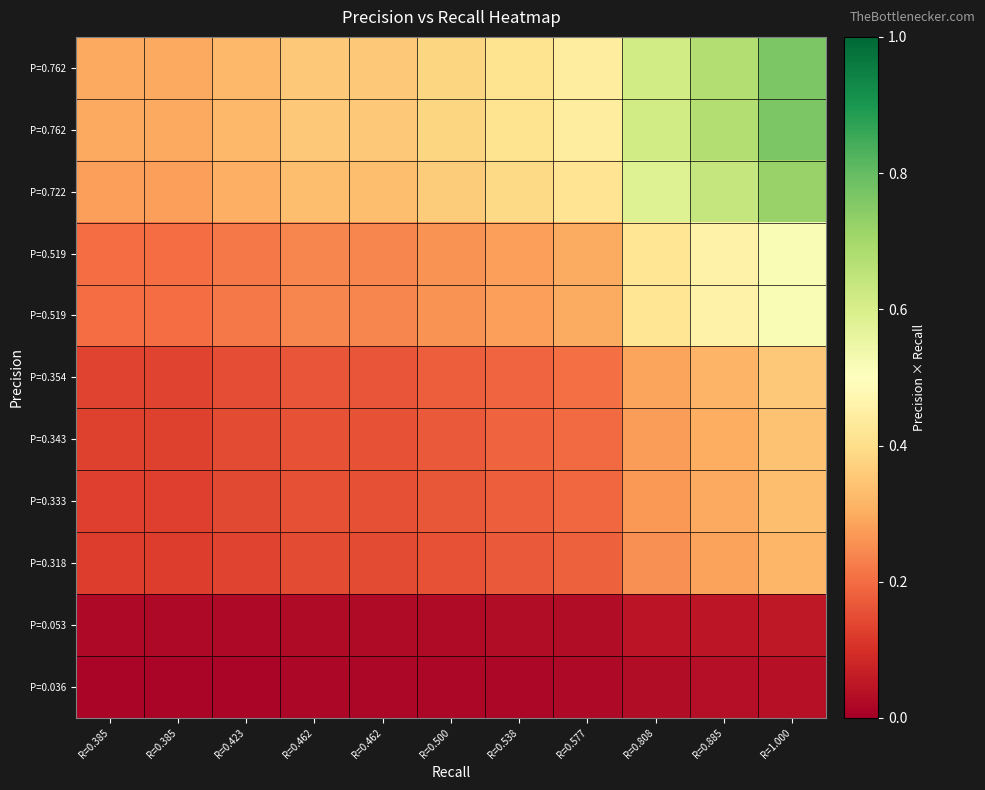

At which category is the sum across all series the highest?

R=1.000